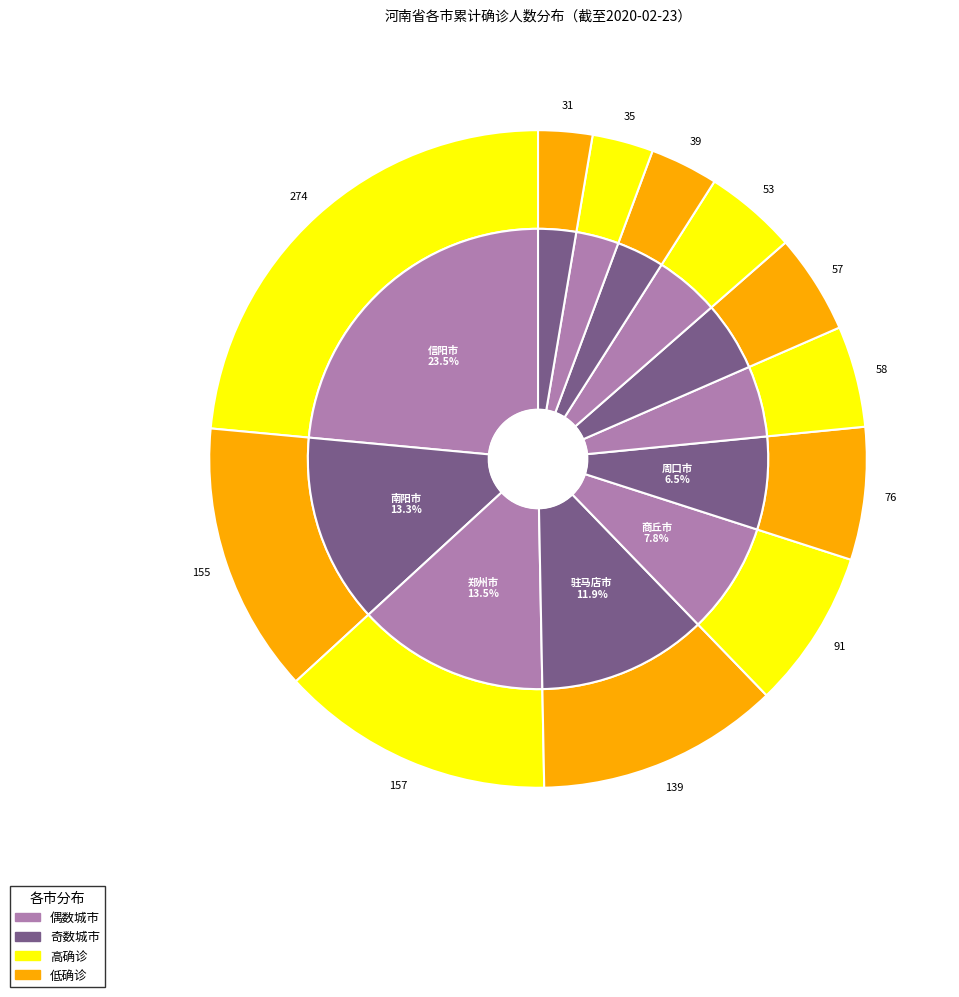

Is 洛阳市 the majority of the pie?

No